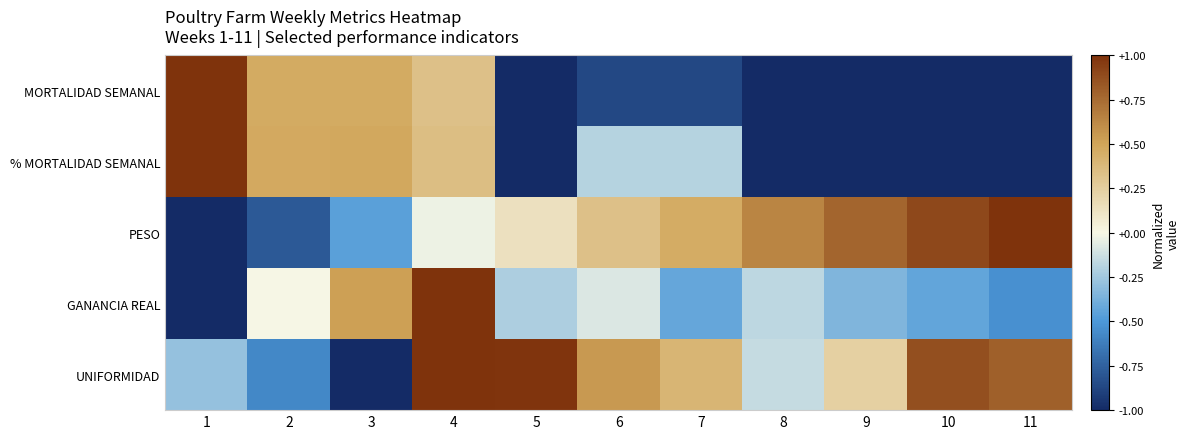

Reading left to right, what are all the values shown in this chart?

MORTALIDAD SEMANAL: 1=1.0	2=0.5	3=0.5	4=0.3	5=-1.0	6=-0.9	7=-0.9	8=-1.0	9=-1.0	10=-1.0	11=-1.0
% MORTALIDAD SEMANAL: 1=1.0	2=0.5	3=0.5	4=0.3	5=-1.0	6=-0.2	7=-0.2	8=-1.0	9=-1.0	10=-1.0	11=-1.0
PESO: 1=-1.0	2=-0.8	3=-0.5	4=-0.0	5=0.1	6=0.3	7=0.5	8=0.6	9=0.8	10=0.9	11=1.0
GANANCIA REAL: 1=-1.0	2=-0.0	3=0.5	4=1.0	5=-0.2	6=-0.1	7=-0.4	8=-0.2	9=-0.3	10=-0.4	11=-0.5
UNIFORMIDAD: 1=-0.3	2=-0.6	3=-1.0	4=1.0	5=1.0	6=0.5	7=0.4	8=-0.1	9=0.2	10=0.9	11=0.8